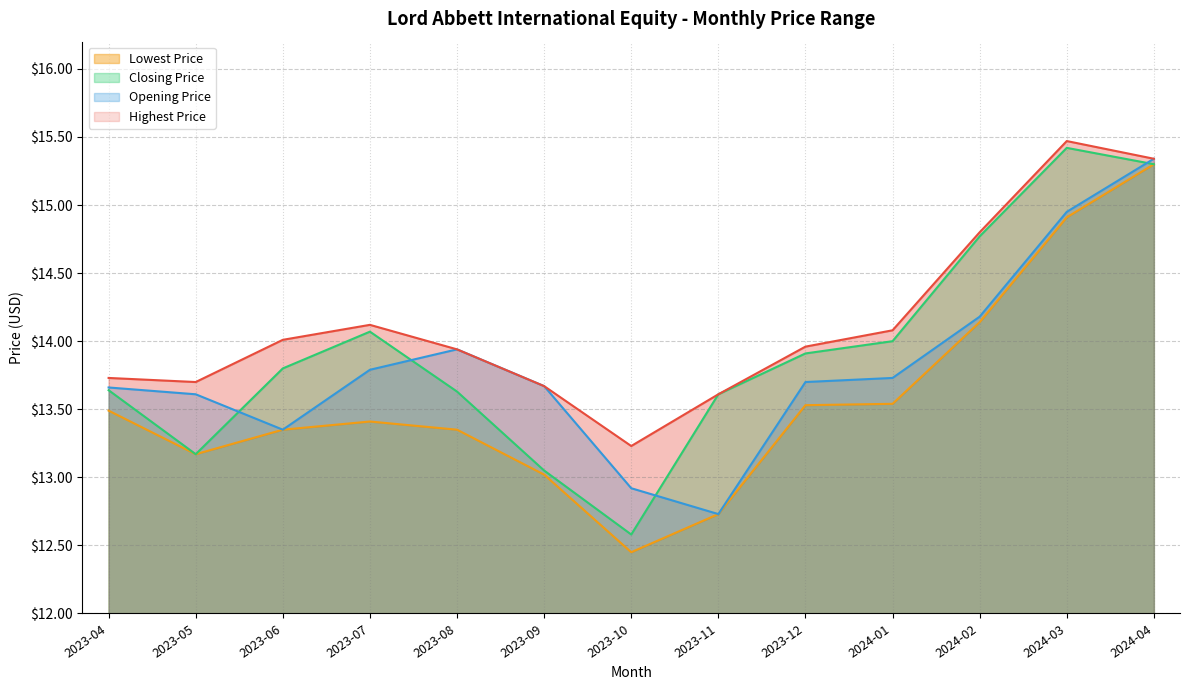

What is the difference between the Lowest Price values at 2023-09 and 2024-04?

2.3